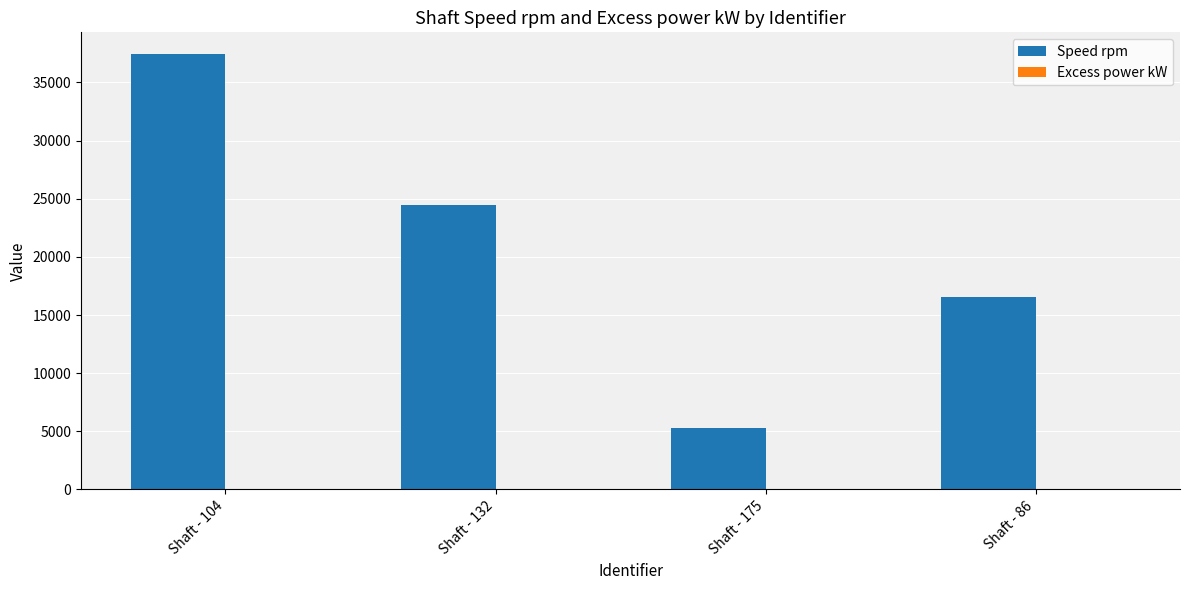

Between Shaft - 104 and Shaft - 175, which series saw the biggest shift?

Speed rpm